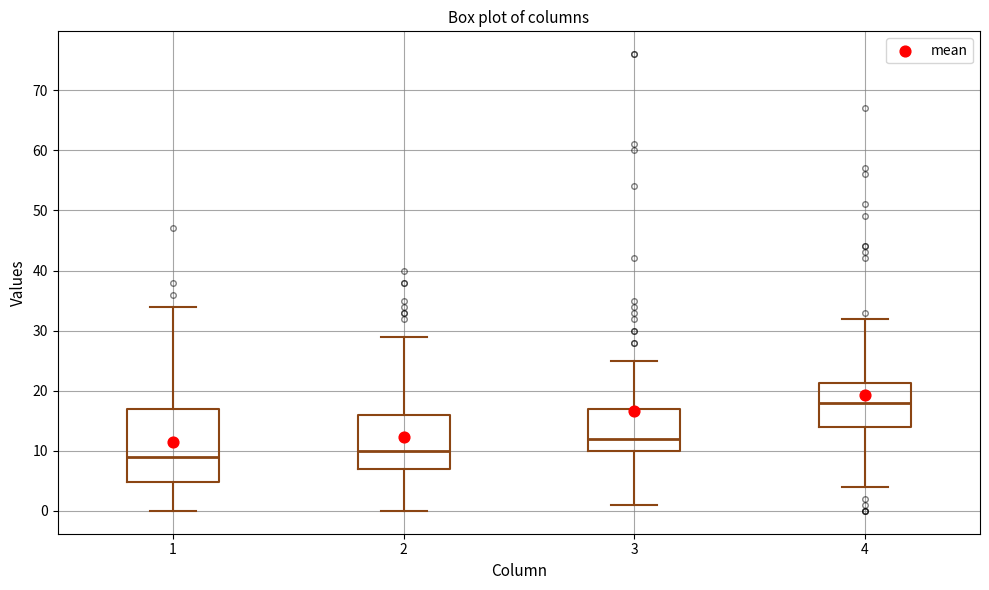

Reading left to right, read every box against the y-axis: the position of its median line, the range the box covers, and the ends of its whiskers. The values are not printed on the chart, so give them approximately, as read against the axis.

1: median 9, box 5 to 17, whiskers 0 to 34
2: median 10, box 7 to 16, whiskers 0 to 29
3: median 12, box 10 to 17, whiskers 1 to 25
4: median 18, box 14 to 21, whiskers 4 to 32